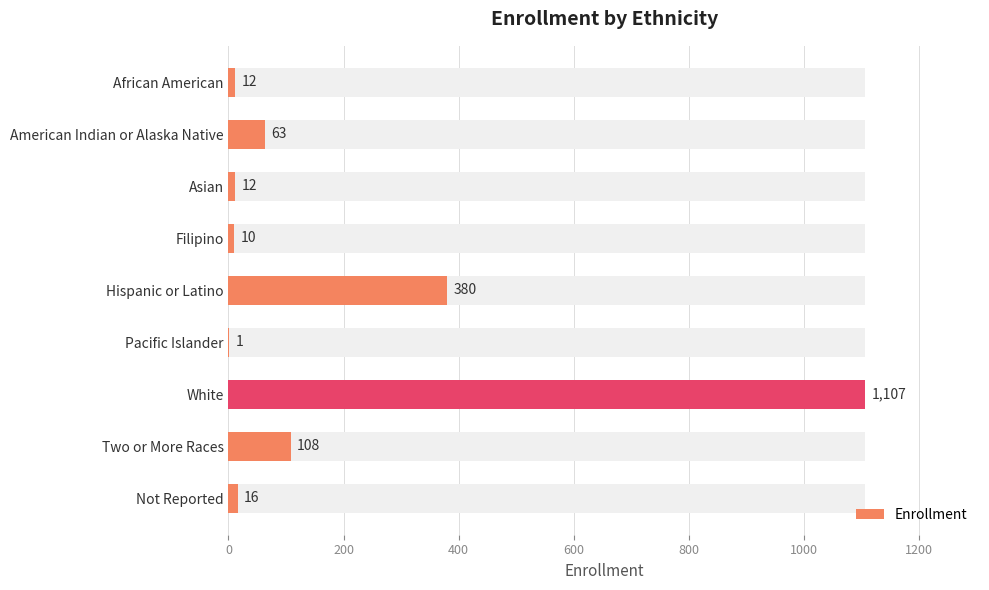

Between Not Reported and American Indian or Alaska Native, which is larger?

American Indian or Alaska Native